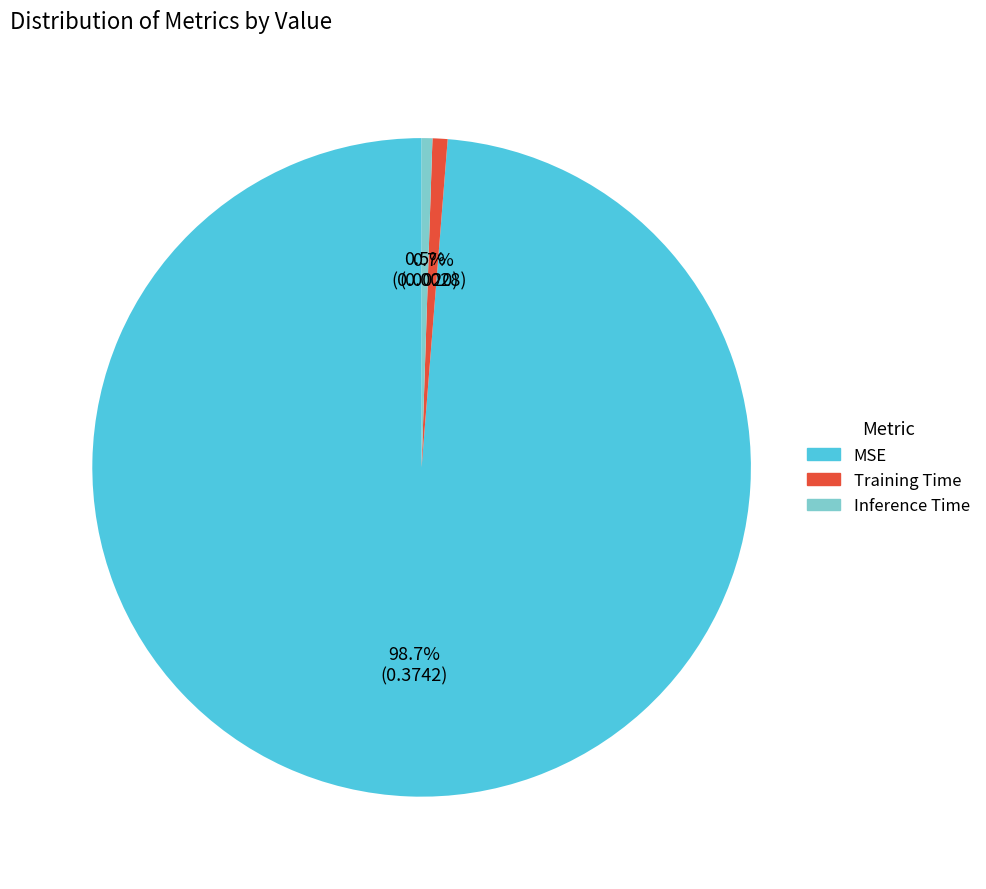

The MSE slice represents 89% of the pie. True or false?

False